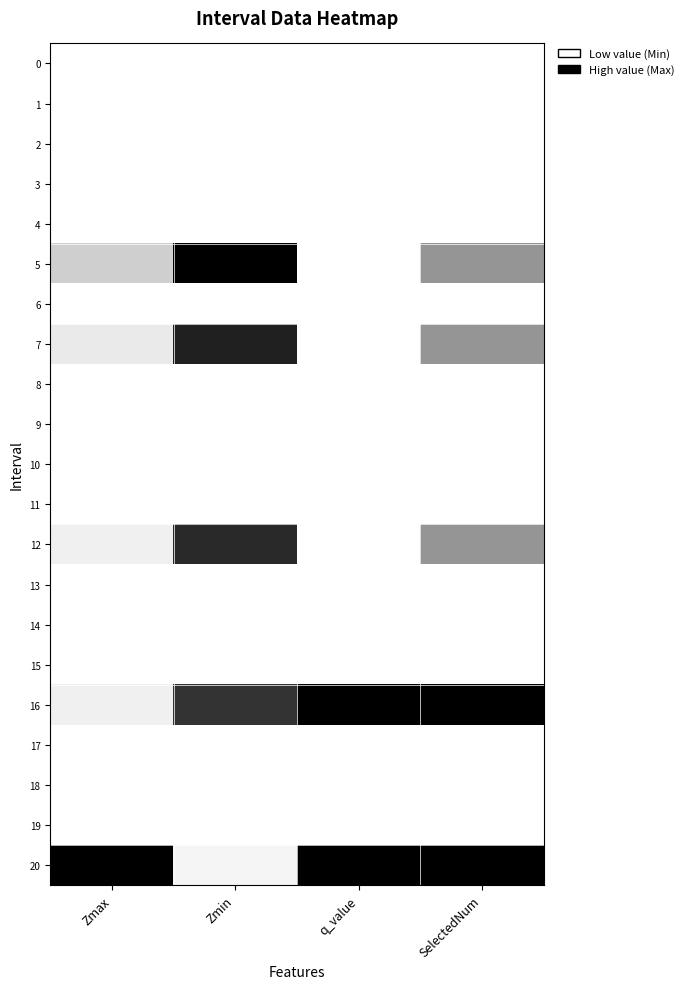

At which category is the sum across all series the highest?

Zmin